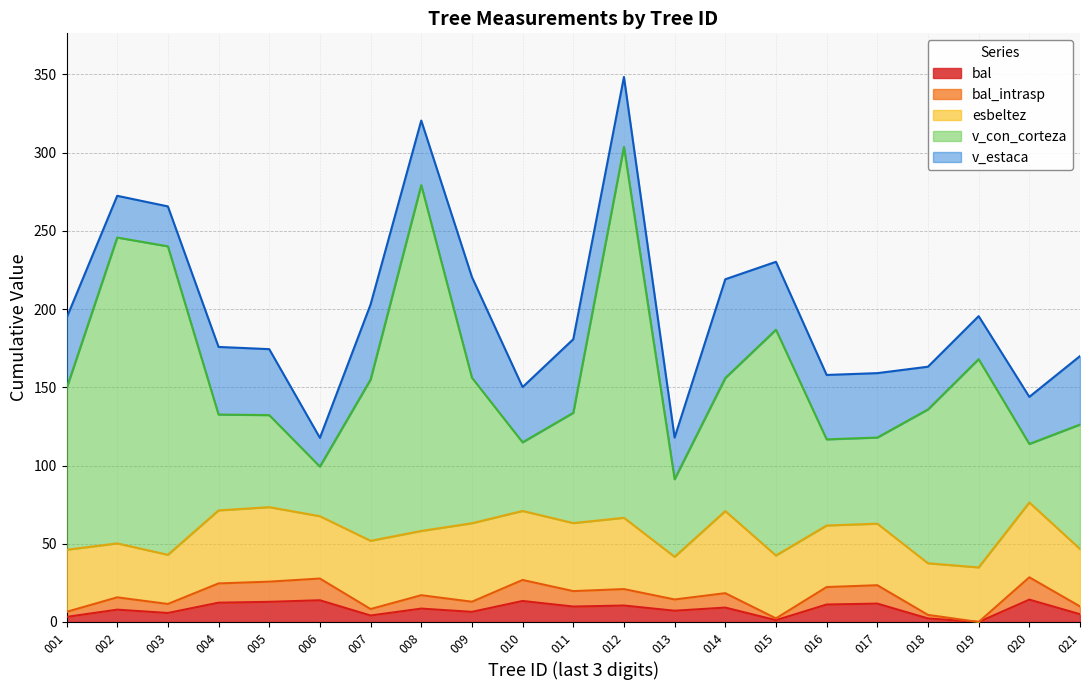

What is the difference between the highest and lowest values at 81570012?

226.5